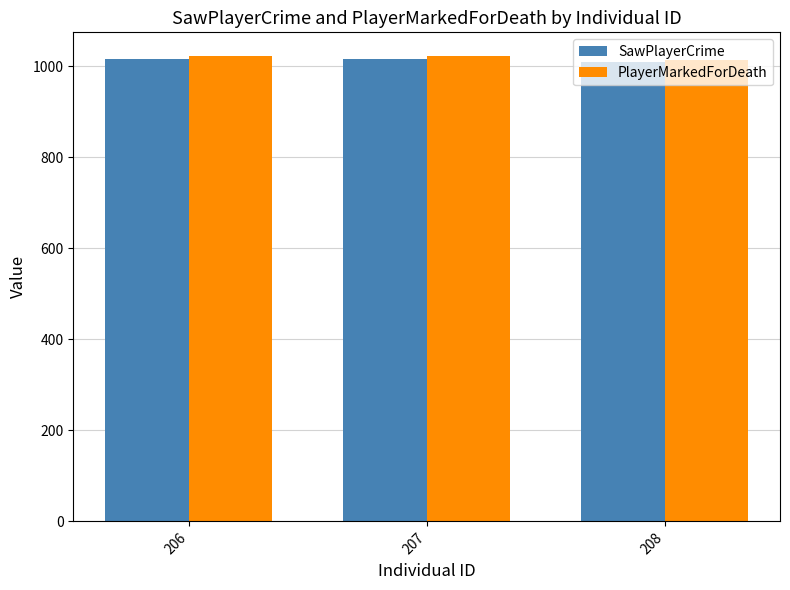

How many values in the PlayerMarkedForDeath series are below 1023?

1